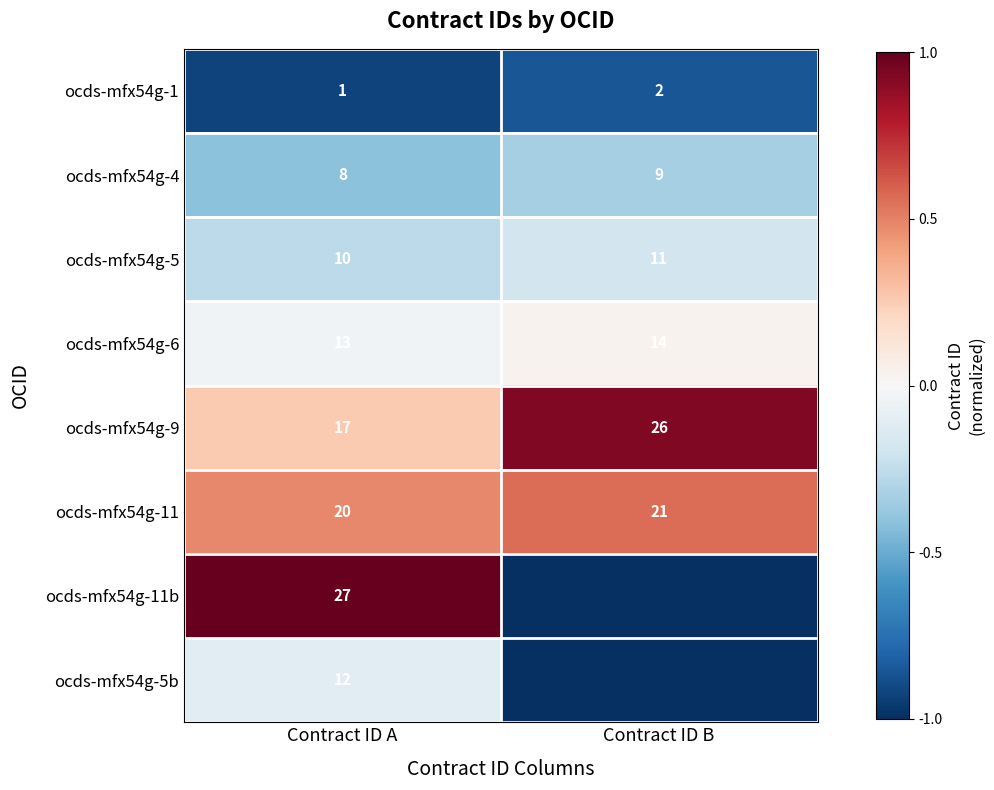

Rank the series at Contract ID A from highest to lowest value.

ocds-mfx54g-11b, ocds-mfx54g-11, ocds-mfx54g-9, ocds-mfx54g-6, ocds-mfx54g-5b, ocds-mfx54g-5, ocds-mfx54g-4, ocds-mfx54g-1